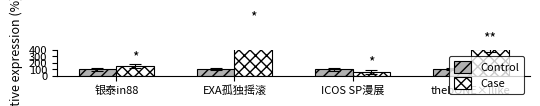

What is the label of the 3rd bar from the right?

EXA孤独摇滚